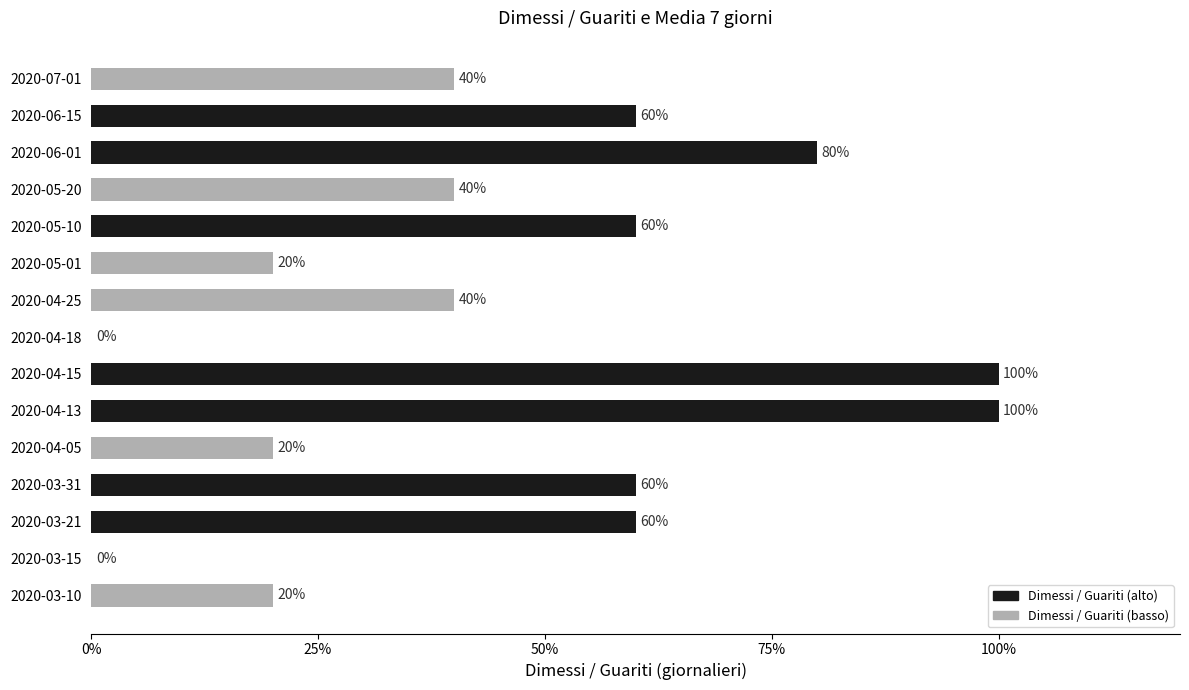

What is the sum of the values at 2020-03-21 and 2020-05-10?

120